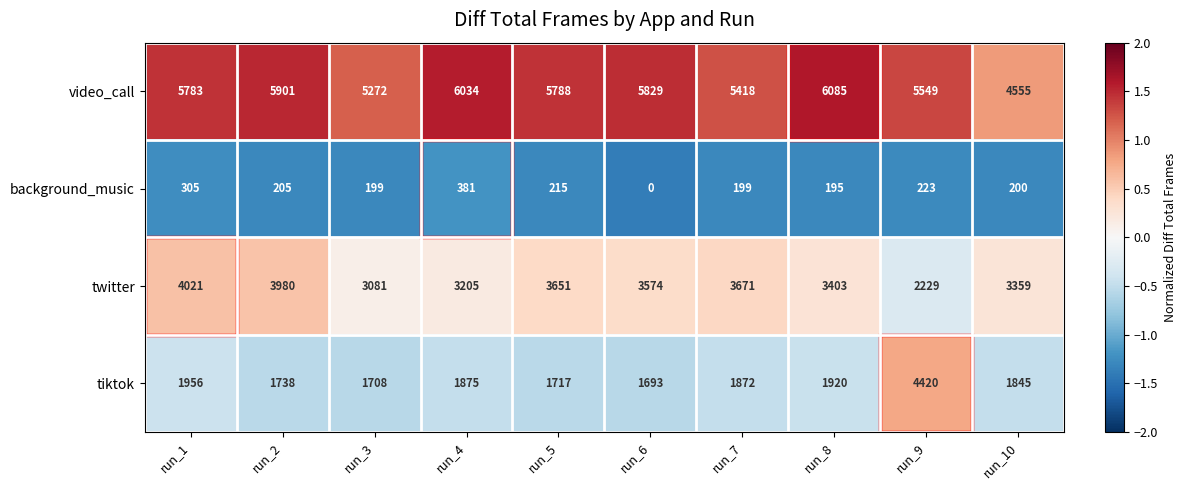

List the series in order of their peak value, highest first.

video_call, tiktok, twitter, background_music